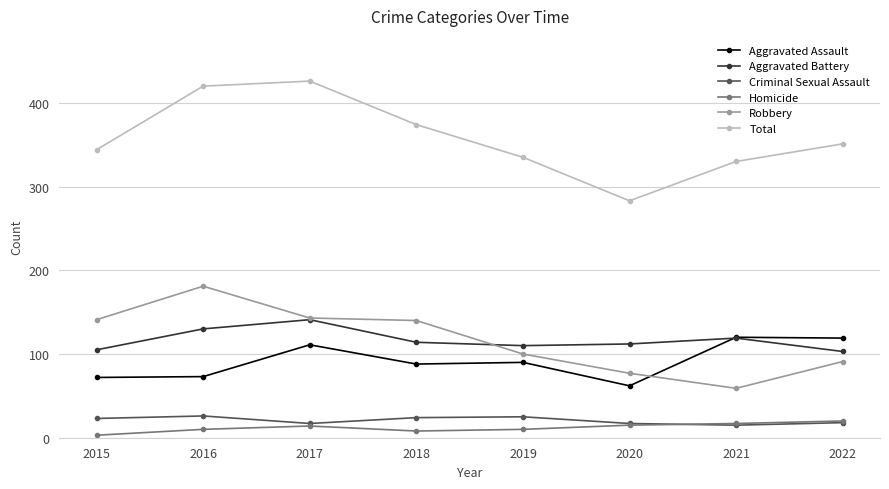

What is the difference between the maximum and minimum values in the Criminal Sexual Assault series?

11